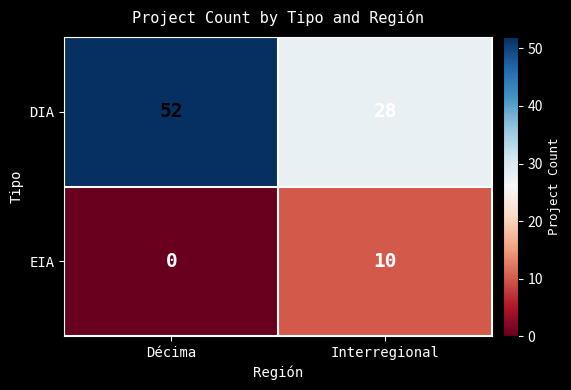

What is the total value across all series at Interregional?

38